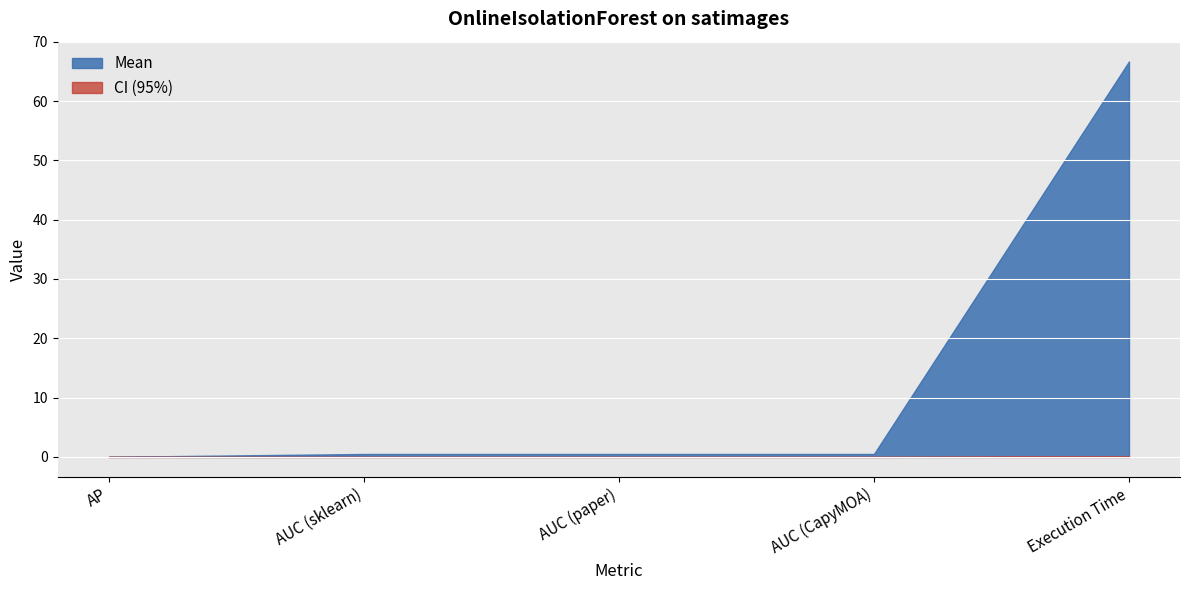

Is the value of CI (95%) at AUC (paper) greater than the value of Mean at AUC (sklearn)?

No